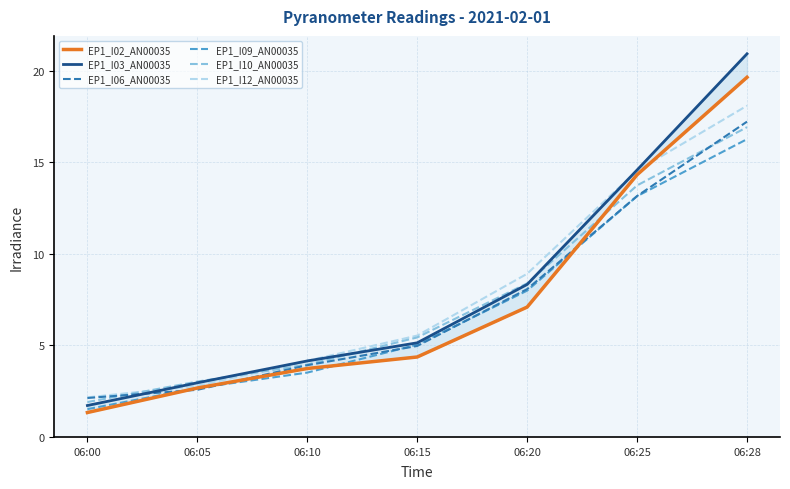

Which has a higher value, 06:28 or 06:05?

06:28